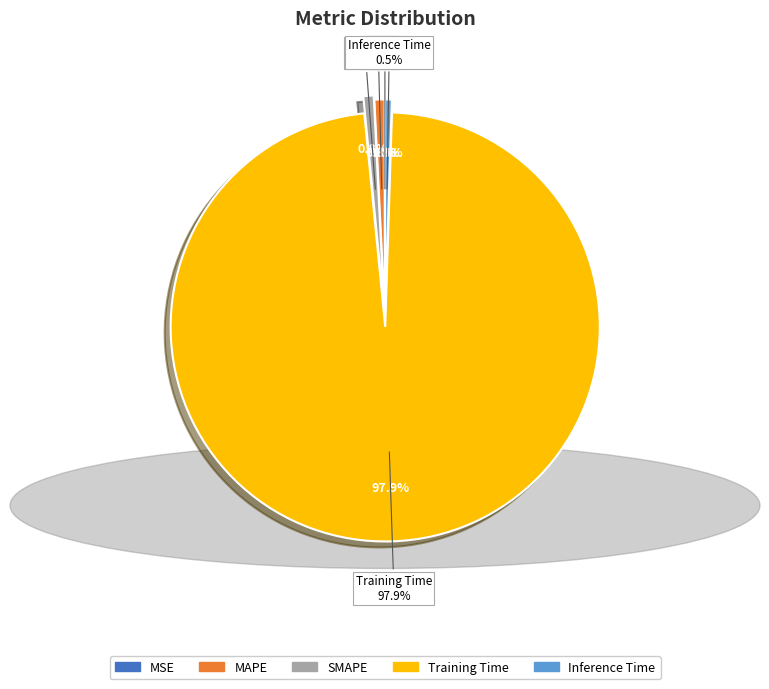

How much of the chart is everything except MSE?

100.0%